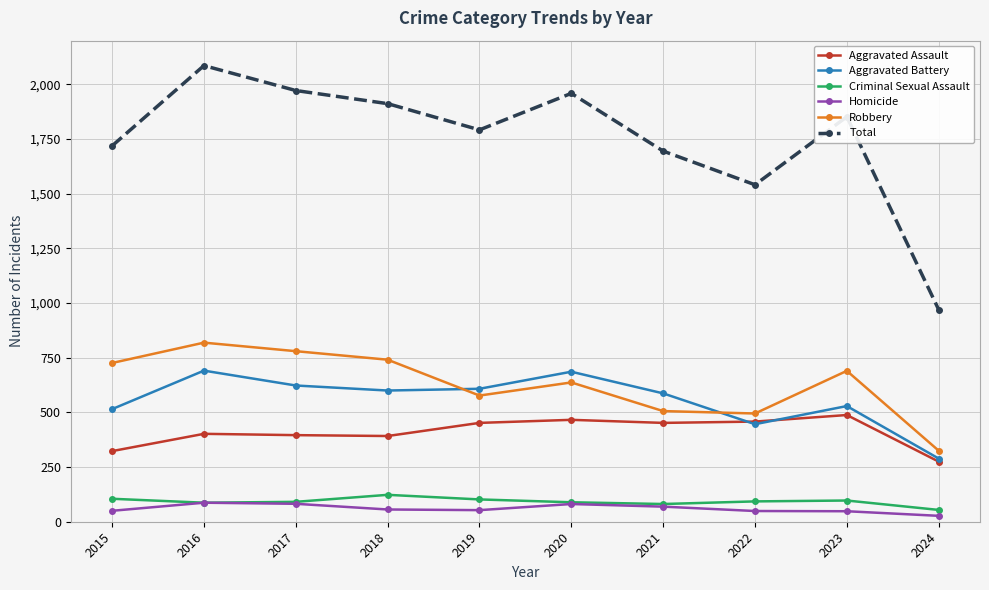

What is the maximum value shown in the chart?

2086